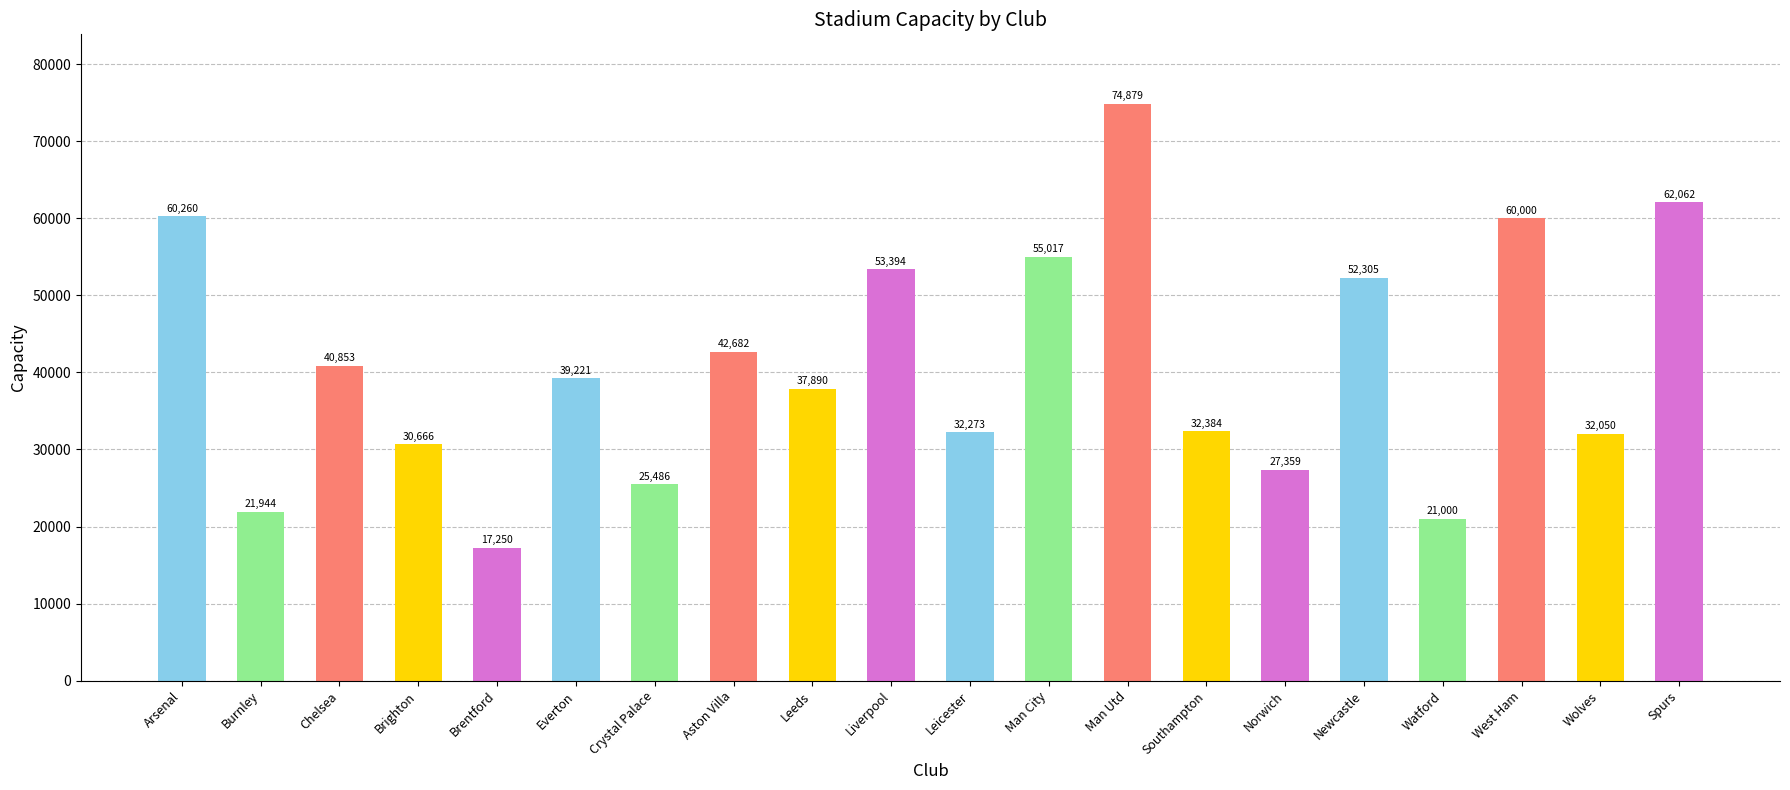

What is the ratio of the value at Southampton to the value at Leicester?

1.0